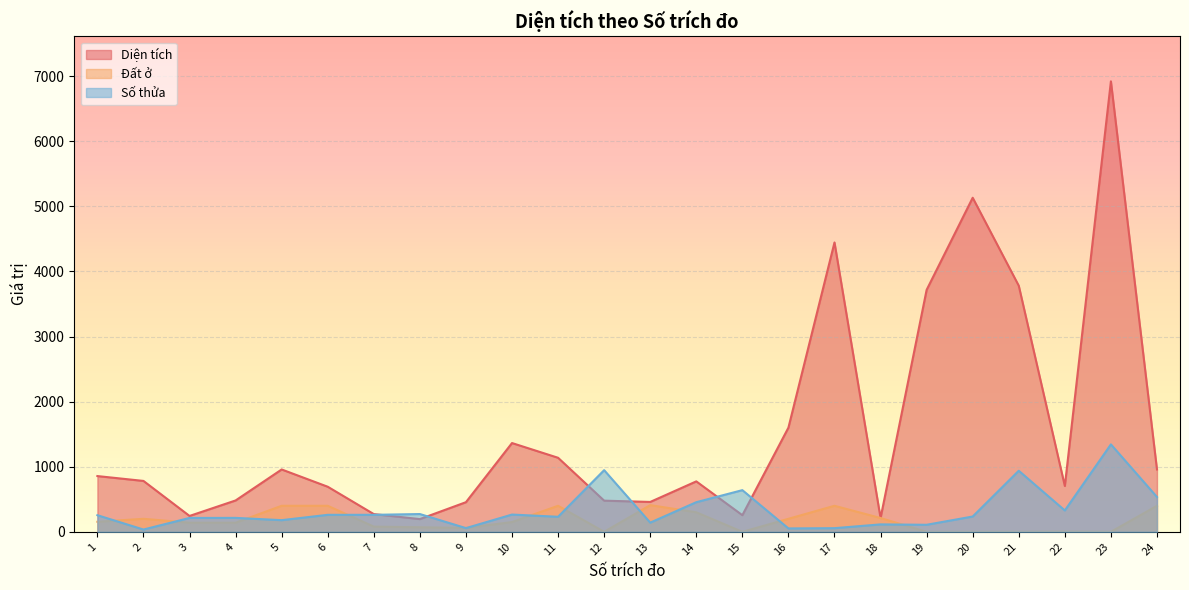

Is it true that Diện tích equals 328.0 at 4?

False